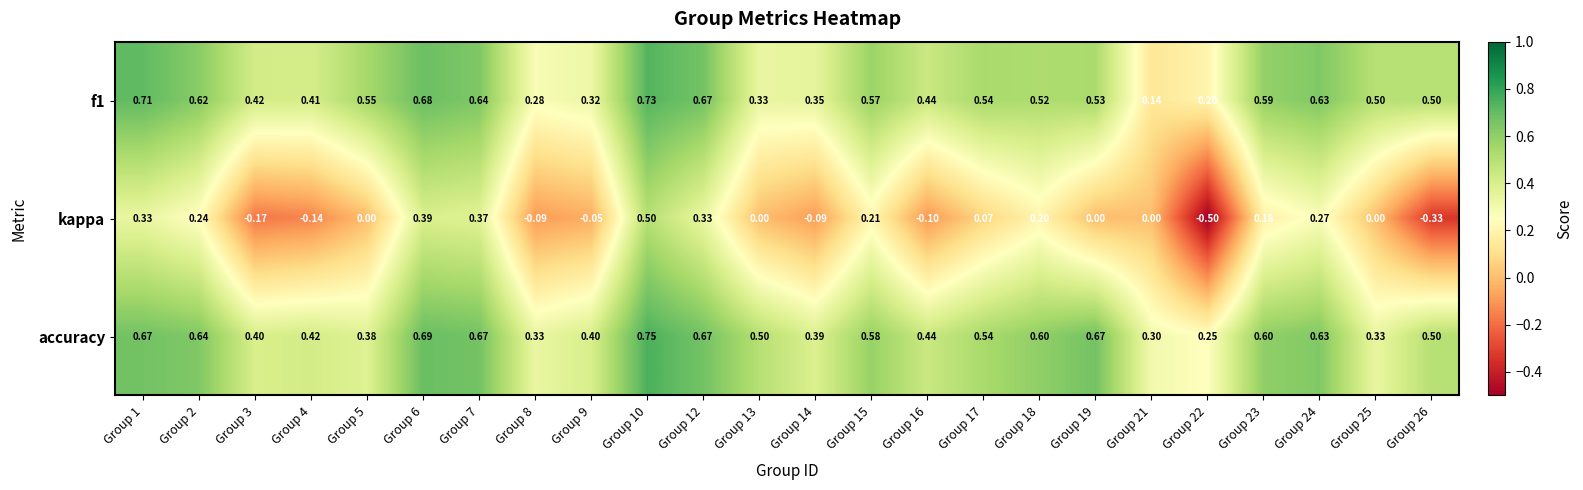

Which series has the largest total across all categories?

accuracy